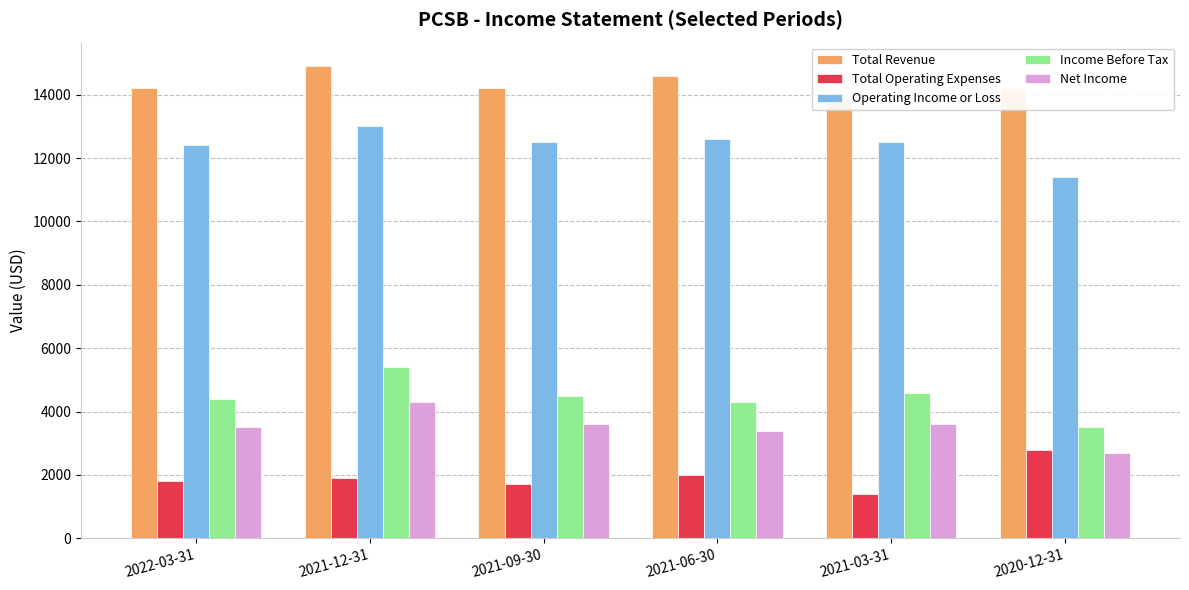

Reading left to right, transcribe all the data shown in this chart.

Total Revenue: 2022-03-31=14200	2021-12-31=14900	2021-09-30=14200	2021-06-30=14600	2021-03-31=13900	2020-12-31=14200
Total Operating Expenses: 2022-03-31=1800	2021-12-31=1900	2021-09-30=1700	2021-06-30=2000	2021-03-31=1400	2020-12-31=2800
Operating Income or Loss: 2022-03-31=12400	2021-12-31=13000	2021-09-30=12500	2021-06-30=12600	2021-03-31=12500	2020-12-31=11400
Income Before Tax: 2022-03-31=4400	2021-12-31=5400	2021-09-30=4500	2021-06-30=4300	2021-03-31=4600	2020-12-31=3500
Net Income: 2022-03-31=3500	2021-12-31=4300	2021-09-30=3600	2021-06-30=3400	2021-03-31=3600	2020-12-31=2700